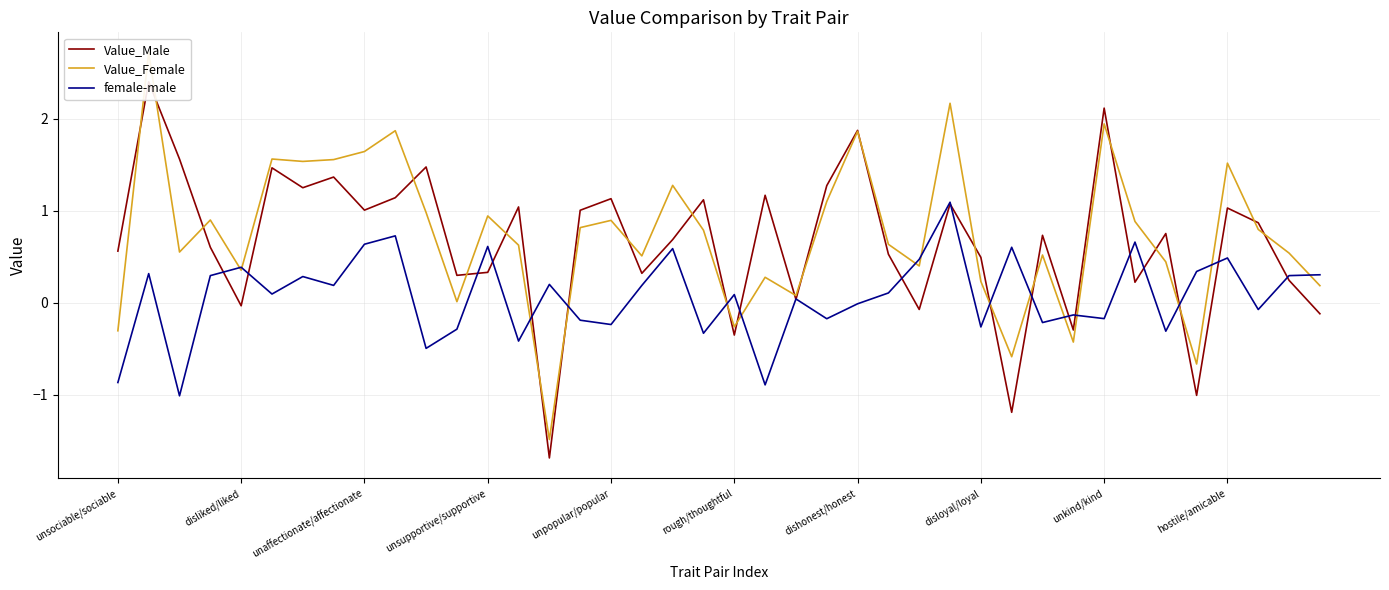

What position from the right is 13?

27